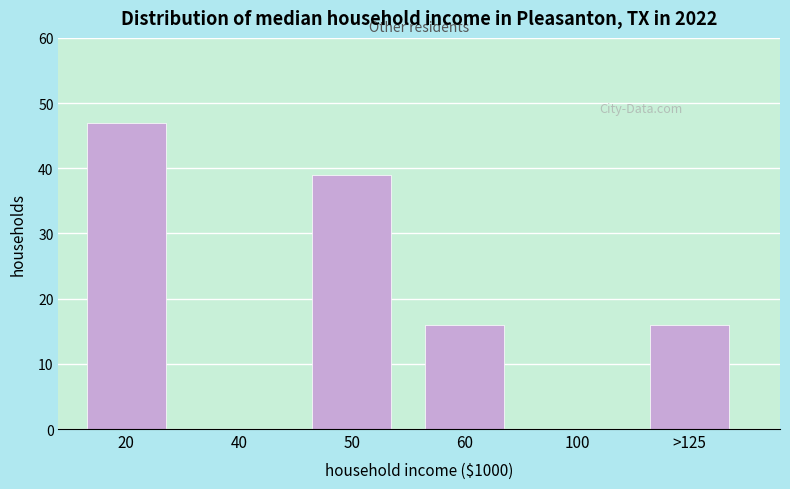

Reading left to right, extract all data points from this chart.

20=47	40=0	50=39	60=16	100=0	>125=16